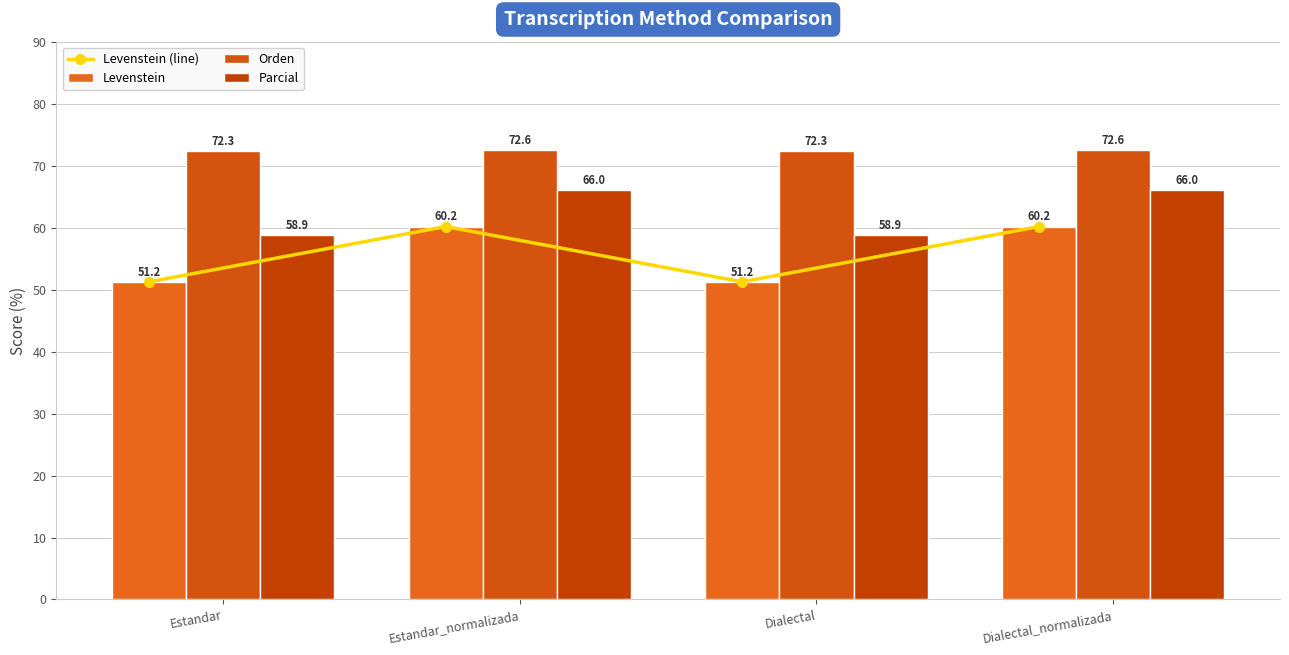

What is the total value across all series at Estandar_normalizada?

258.9